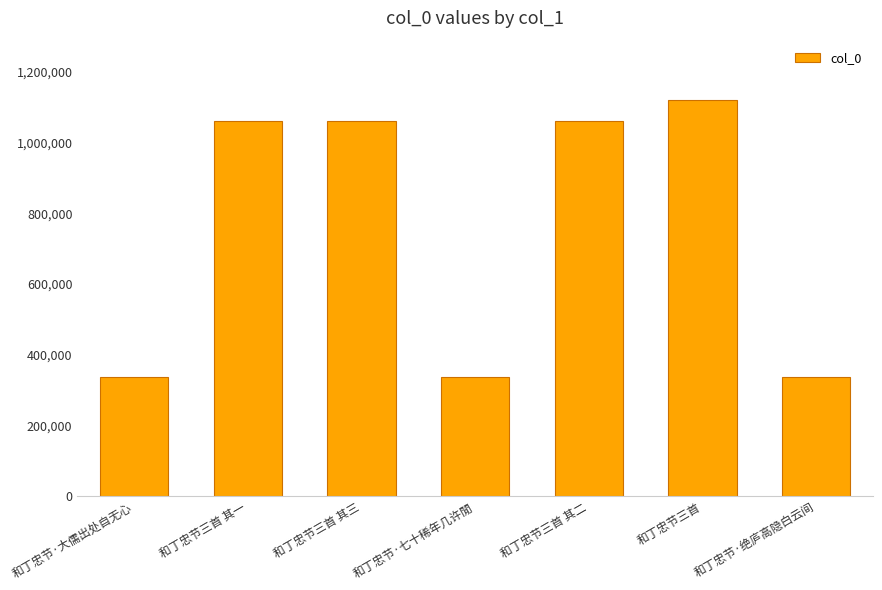

What is the minimum value shown in the chart?

335728